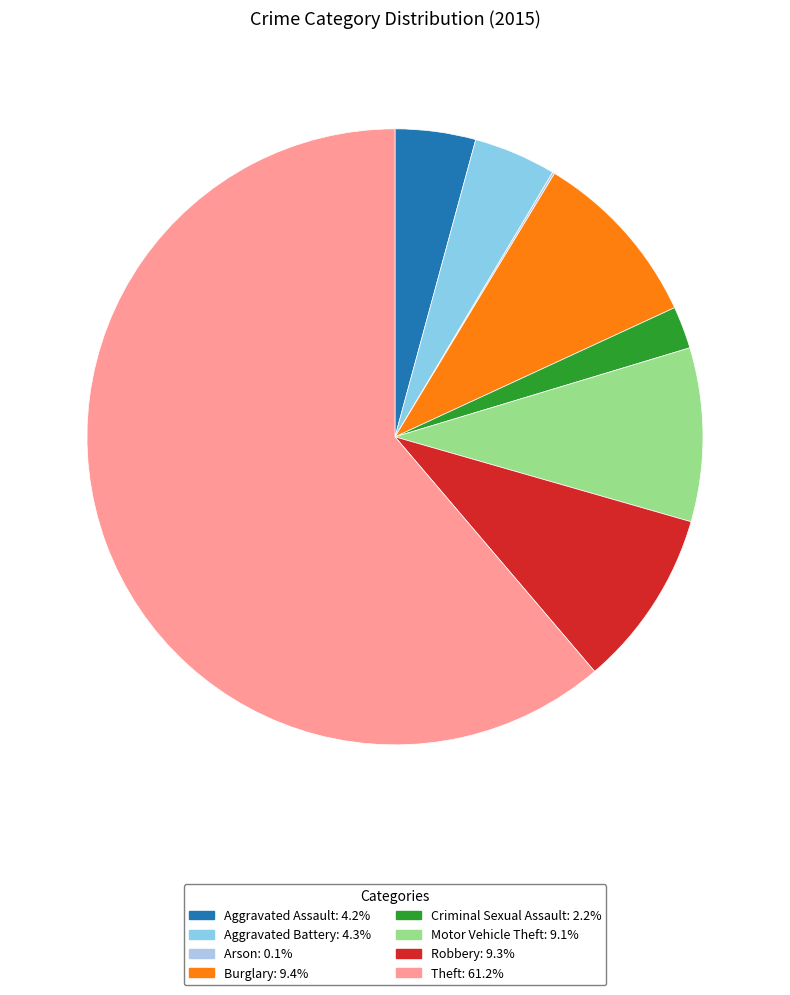

Which has a higher value, Motor Vehicle Theft or Criminal Sexual Assault?

Motor Vehicle Theft